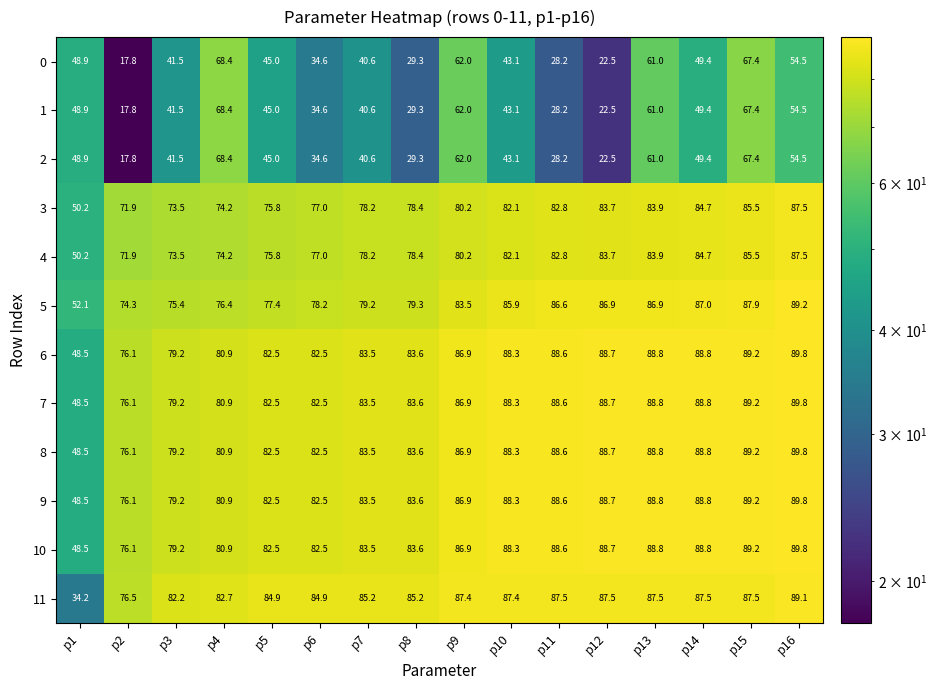

Which series has the largest range (max minus min)?

11